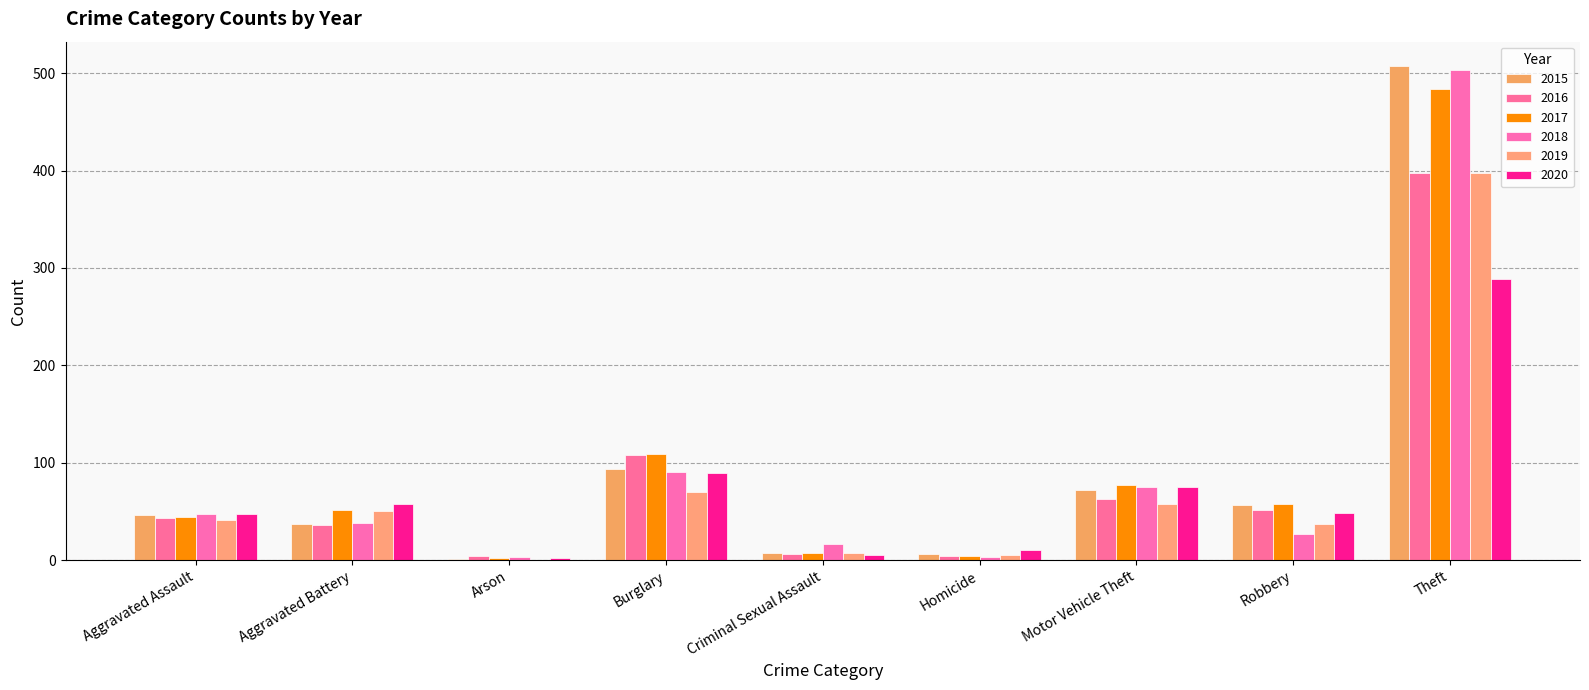

How many series are shown in this chart?

6